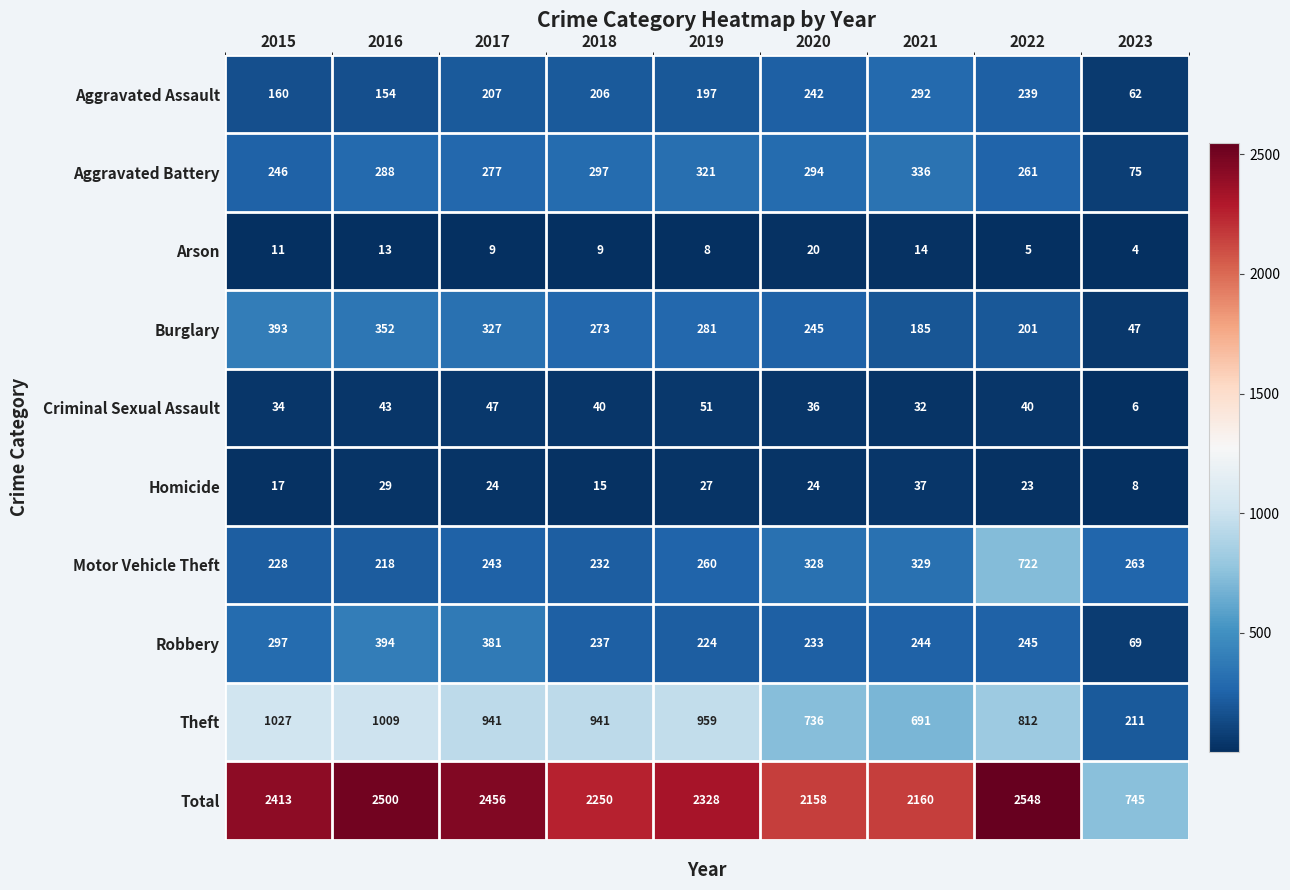

Is it true that Robbery equals 244 at 2021?

True